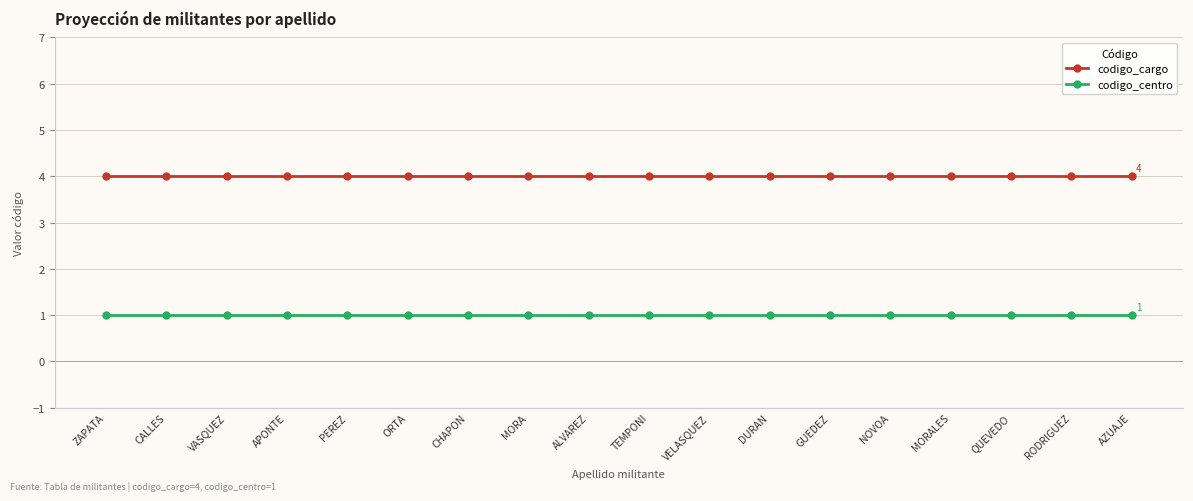

What is the value of the codigo_centro point at the 7th from the left?

1